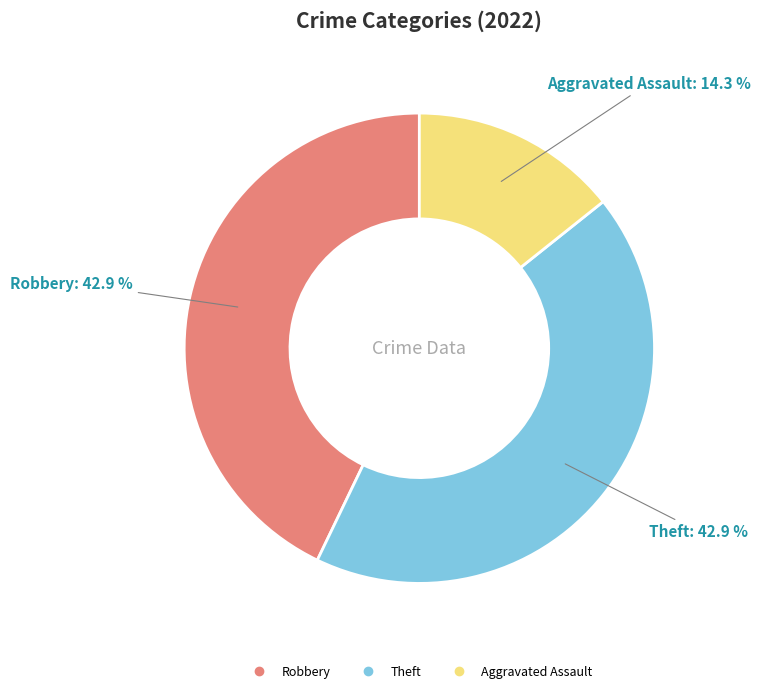

Is there a majority slice in this chart?

No